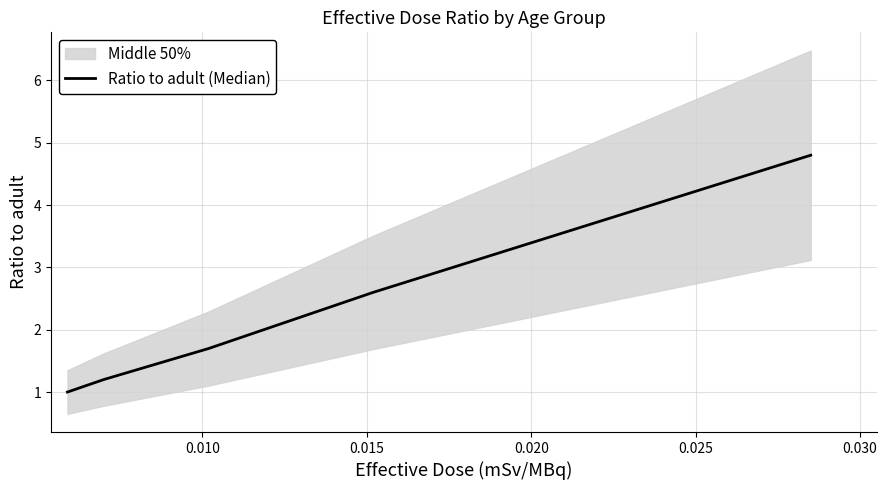

What is the minimum value for Ratio to adult (Median)?

1.0